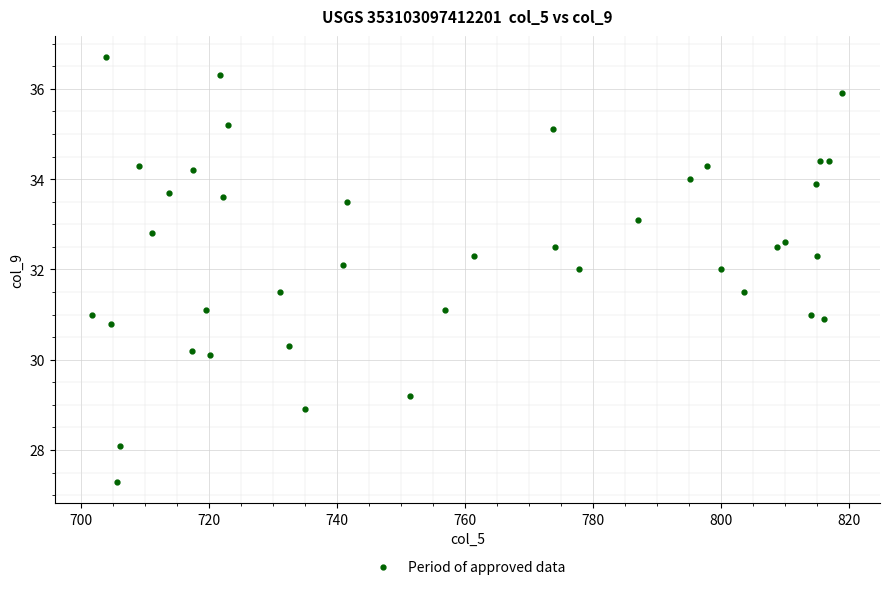

What is the range of X values (max minus min)?

117.2